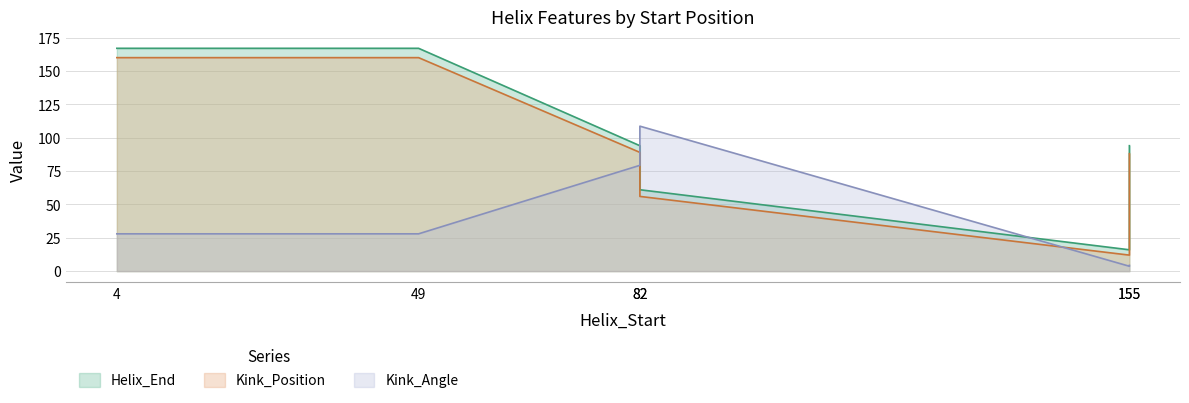

Which label corresponds to the smallest value in the chart?

155